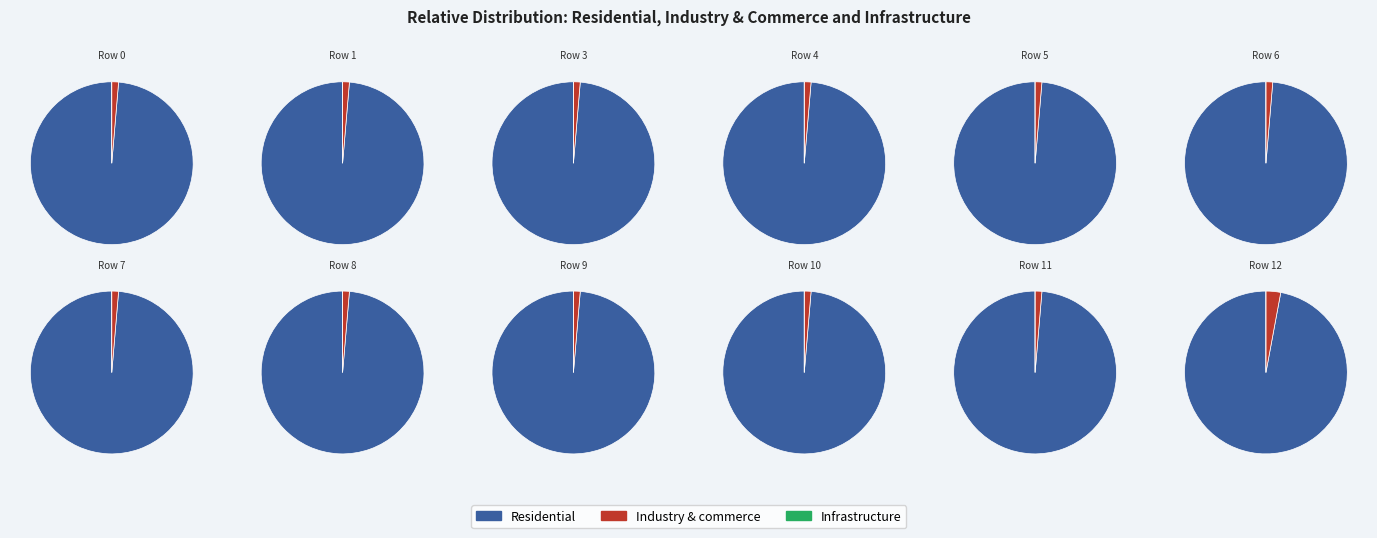

What portion of the pie excludes 8?

89.8%